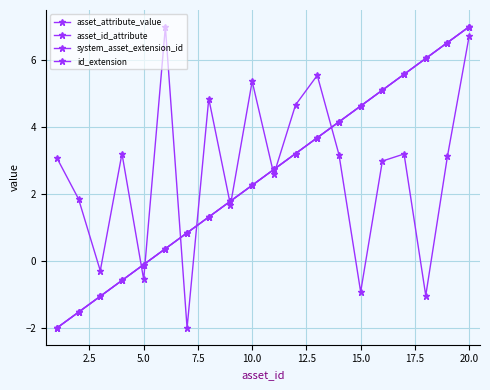

Is this an area chart (filled region under the line)?

No